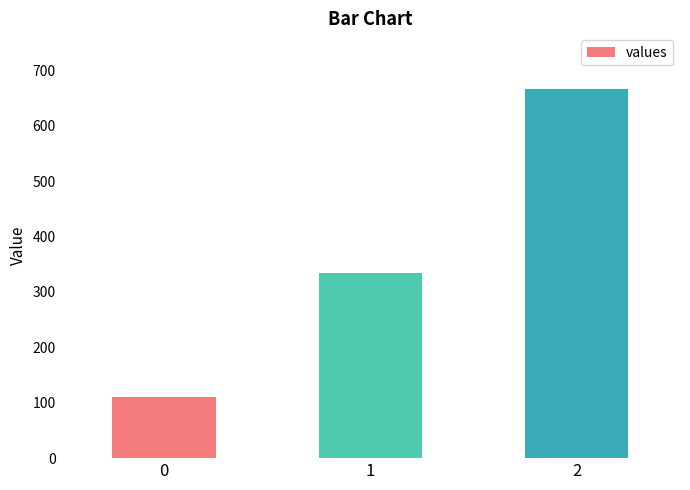

True or false: the data shows 46.7 at 0.

False